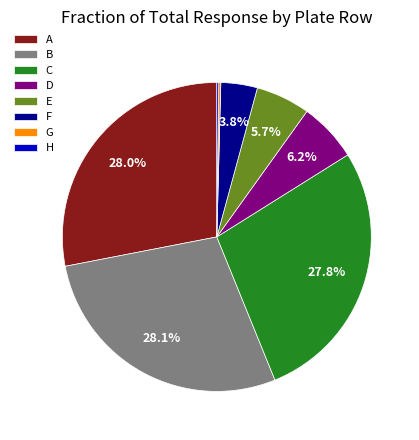

Does any single category account for the majority?

No